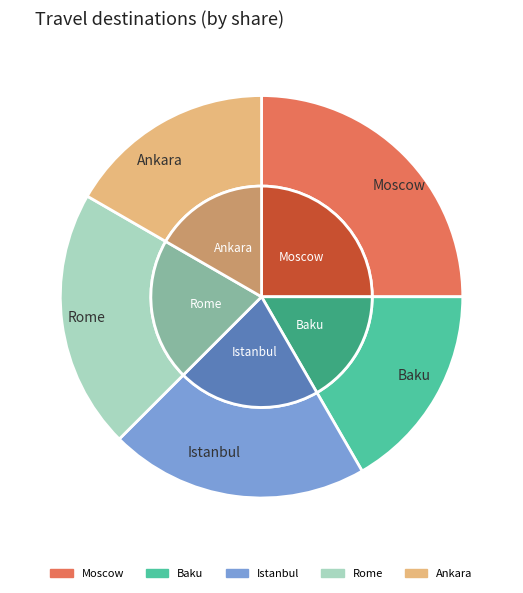

What is the change in value from Rome to Ankara?

-5